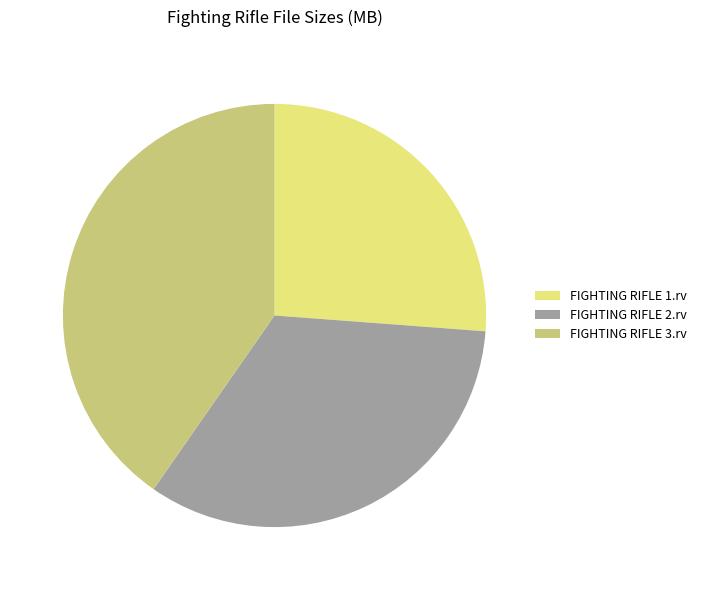

Is there a majority slice in this chart?

No